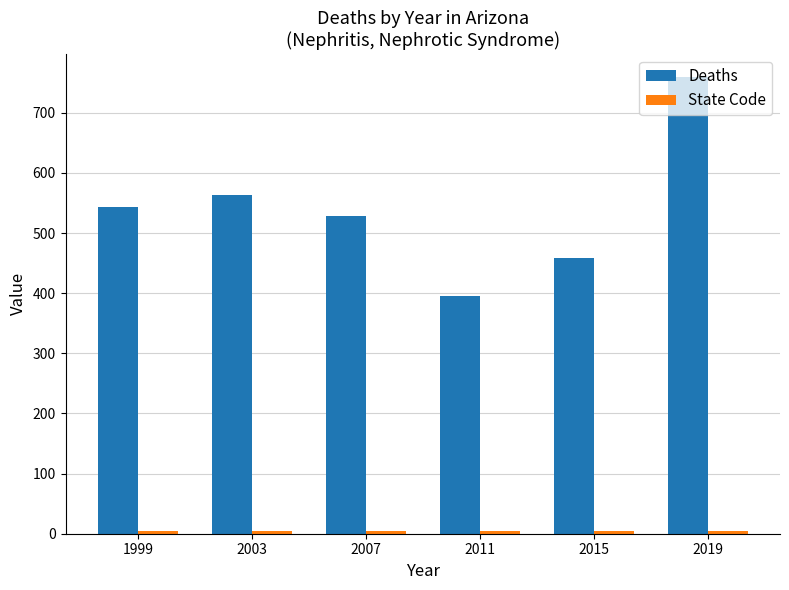

True or false: Deaths has a value of 544 at 1999.

True